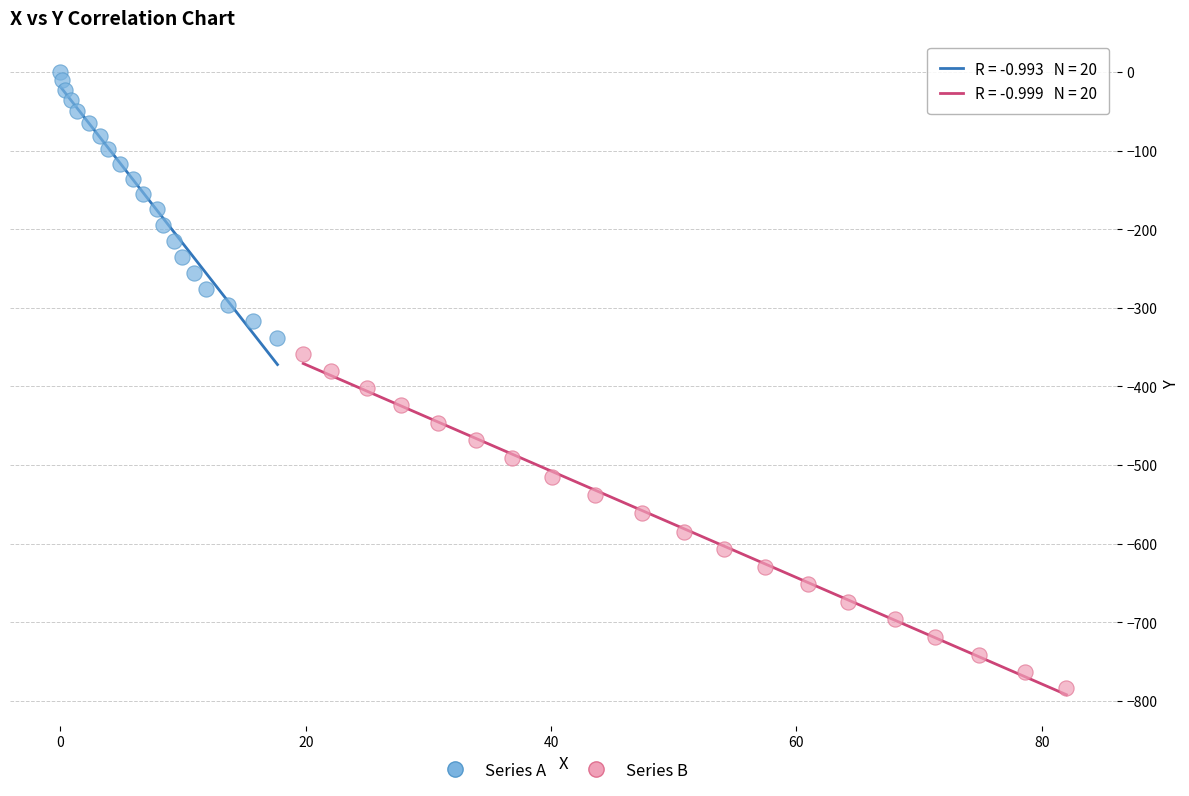

Which series has the largest Y range (max minus min)?

Series B